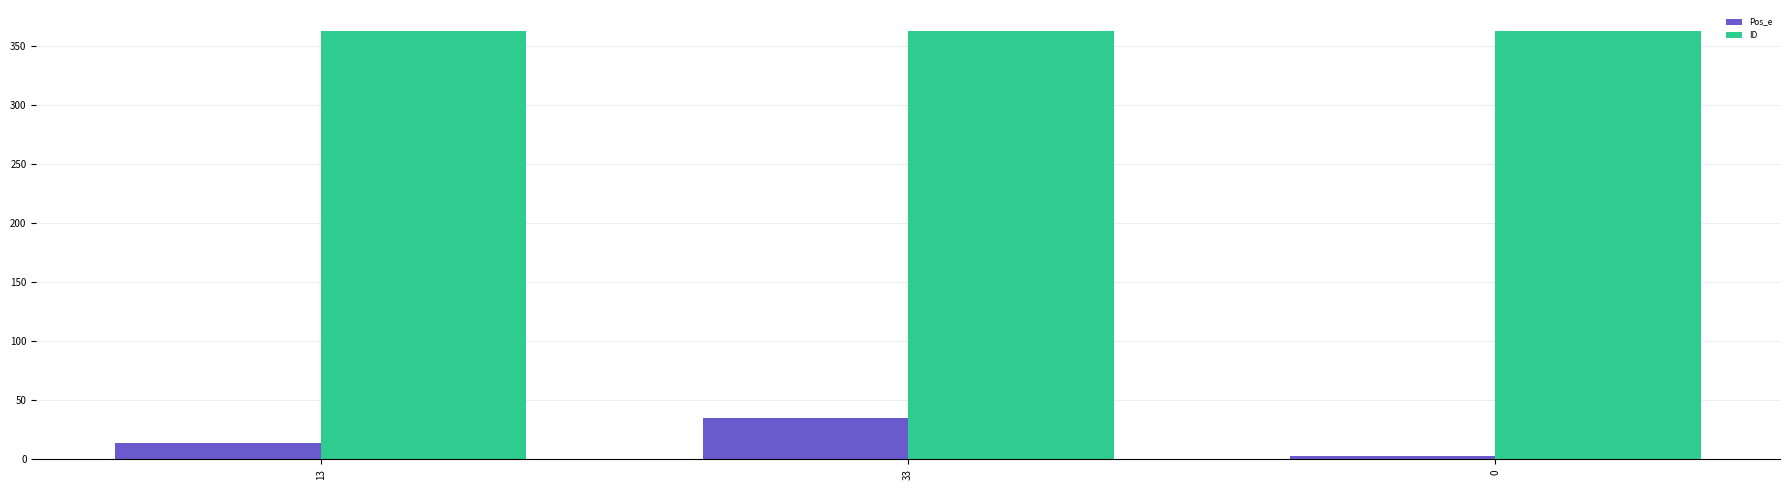

Rank the categories by Pos_e value from lowest to highest.

0, 13, 33